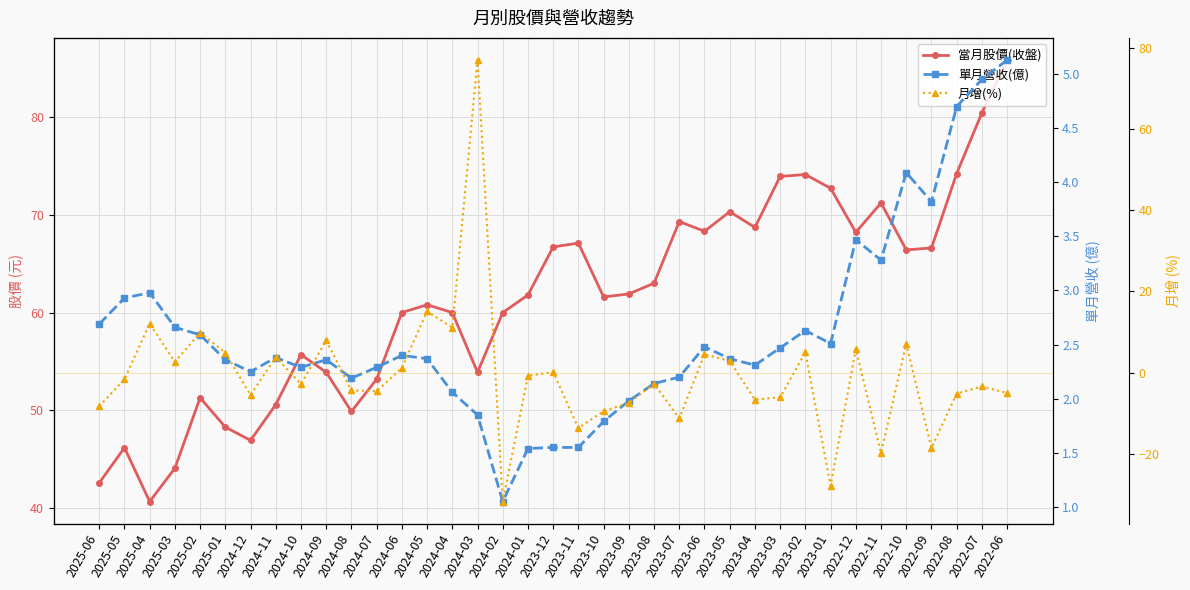

Rank the series at 2024-04 from highest to lowest value.

當月股價(收盤), 月增(%), 單月營收(億)